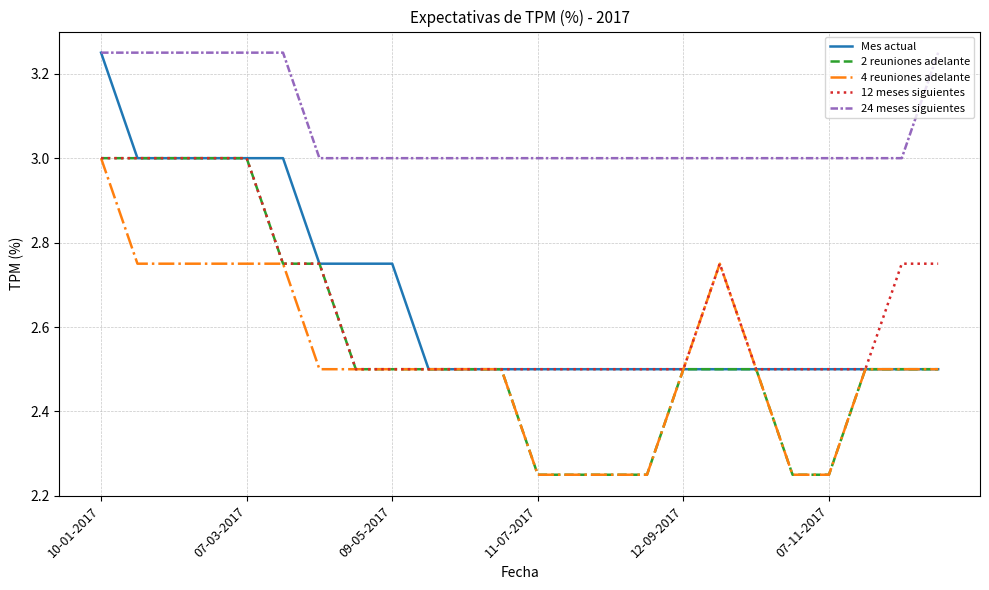

What is the minimum value for 24 meses siguientes?

3.0